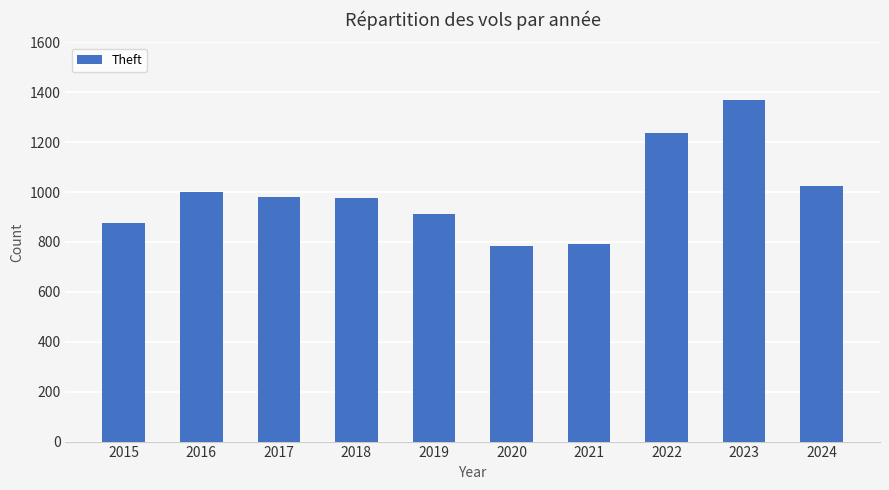

Is it true that the value at 2024 is 616?

False